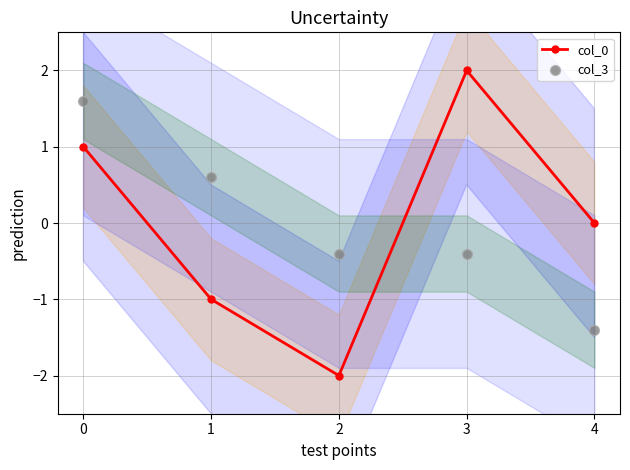

Which series has the largest Y range (max minus min)?

col_0